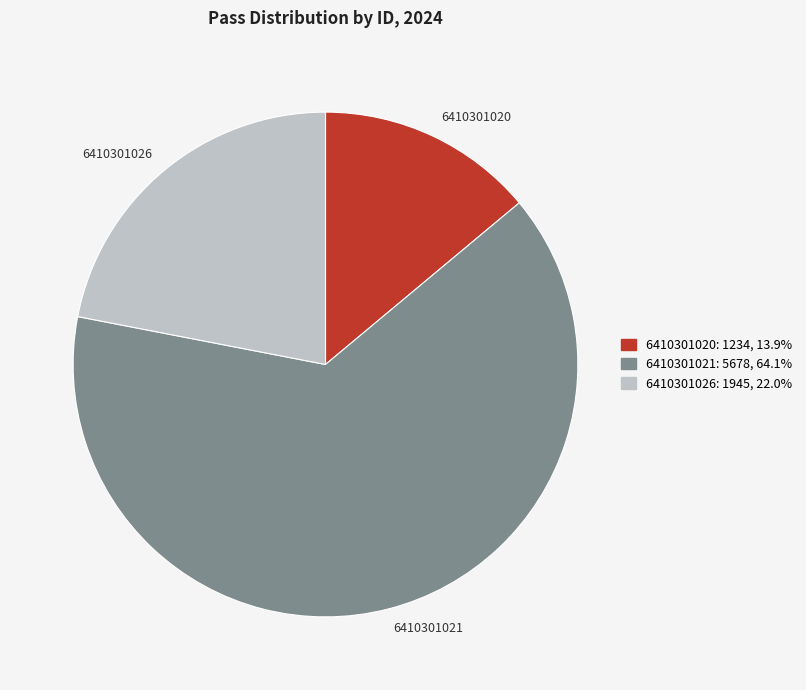

Count the number of slices in the pie.

3